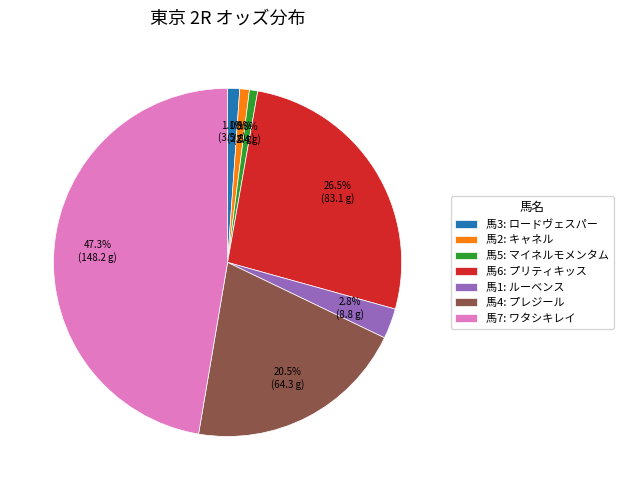

How many segments does this pie chart have?

7